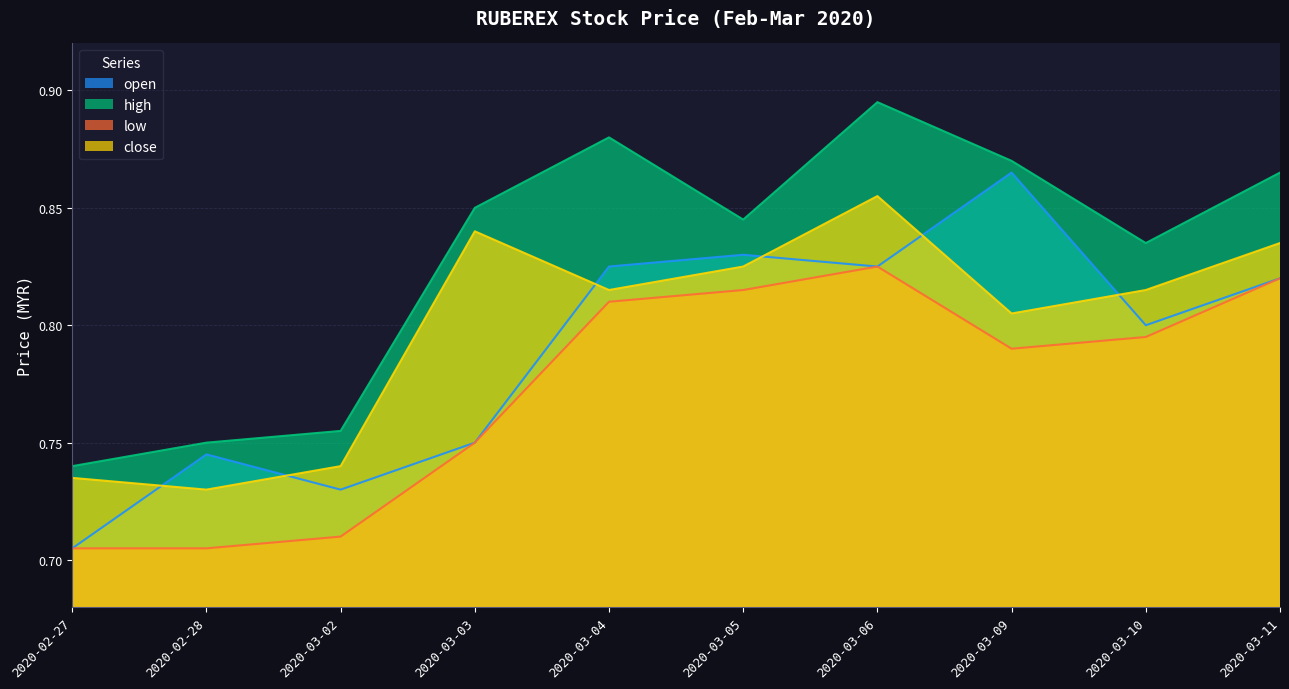

What is the highest value of the high series?

0.9